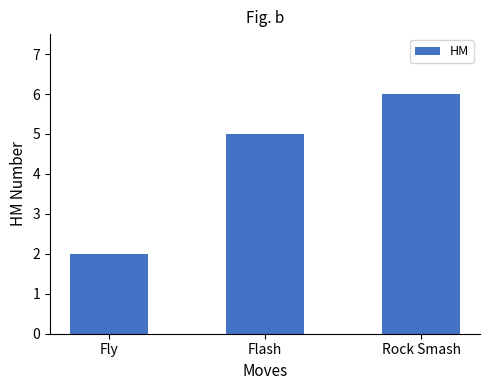

What is the label of the 3rd bar from the right?

Fly